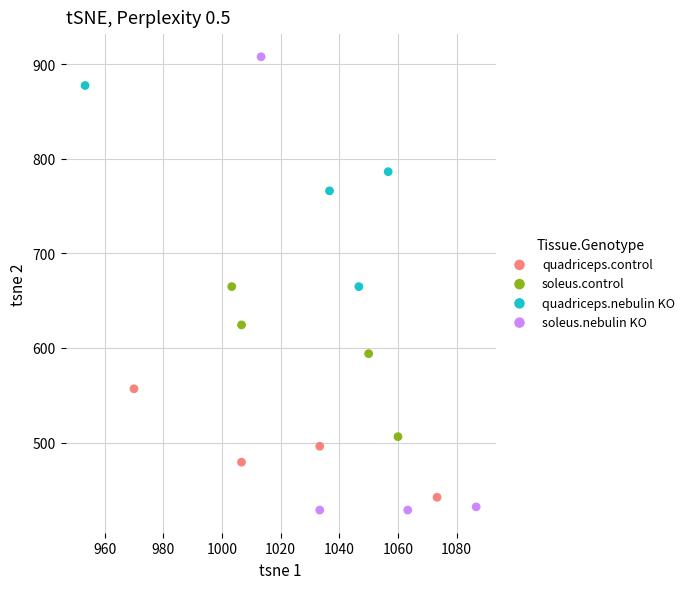

Which series contains the highest Y value?

soleus.nebulin KO